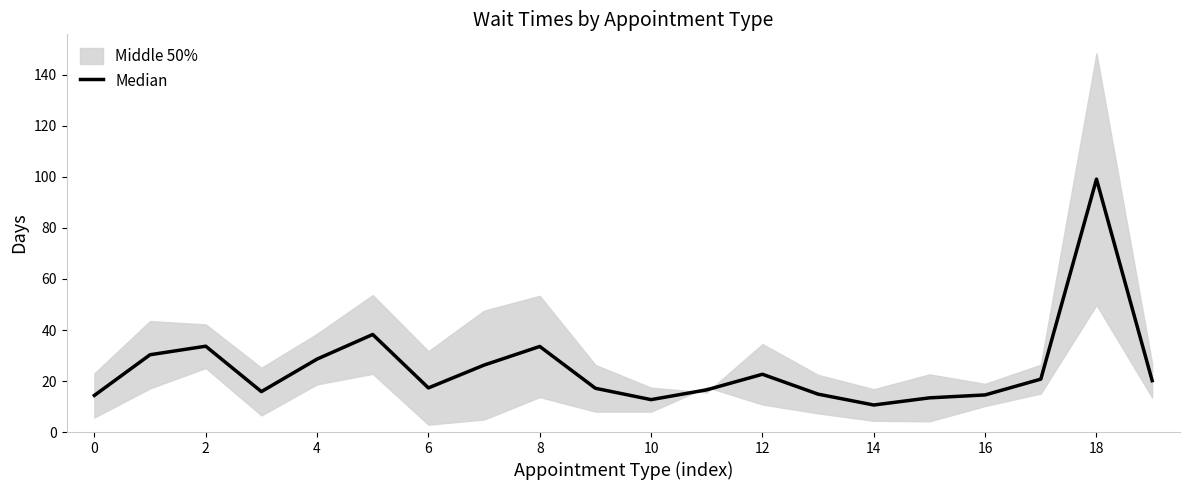

What is the maximum value shown in the chart?

99.2